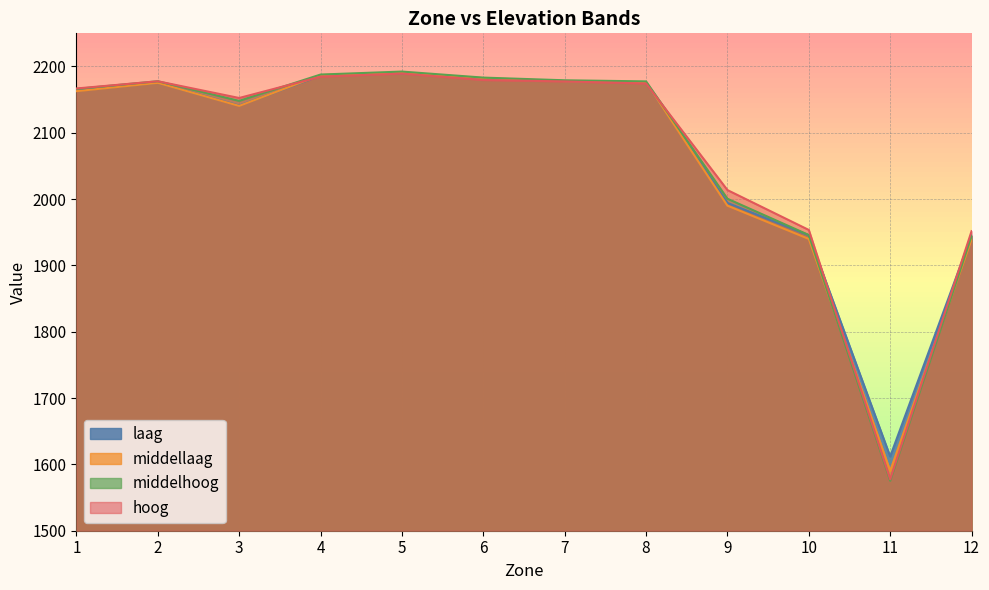

The middelhoog series shows 2166.2 at 1. True or false?

True